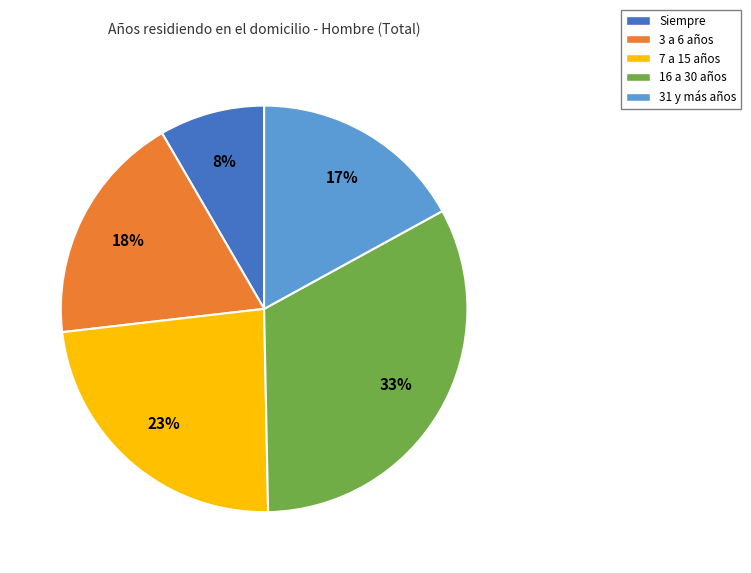

To the nearest percent, what is the average slice percentage?

20%